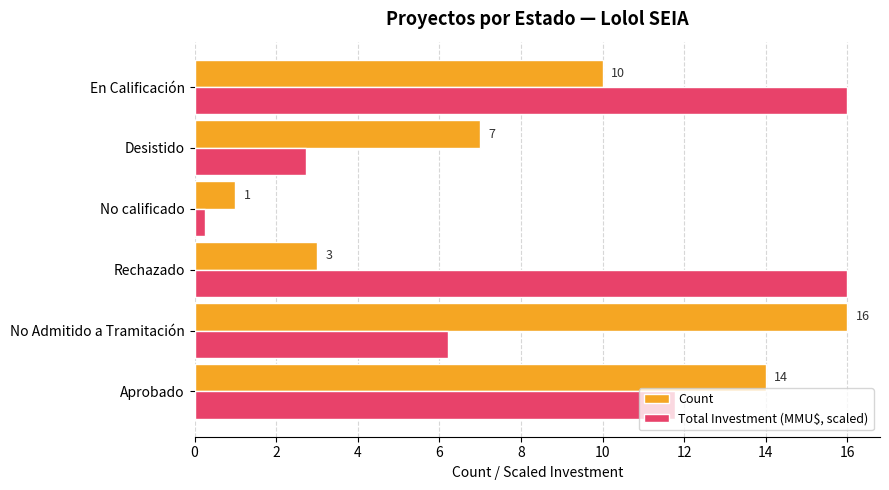

Which category has the lowest value in the Total Investment (MMU$, scaled) series?

No calificado